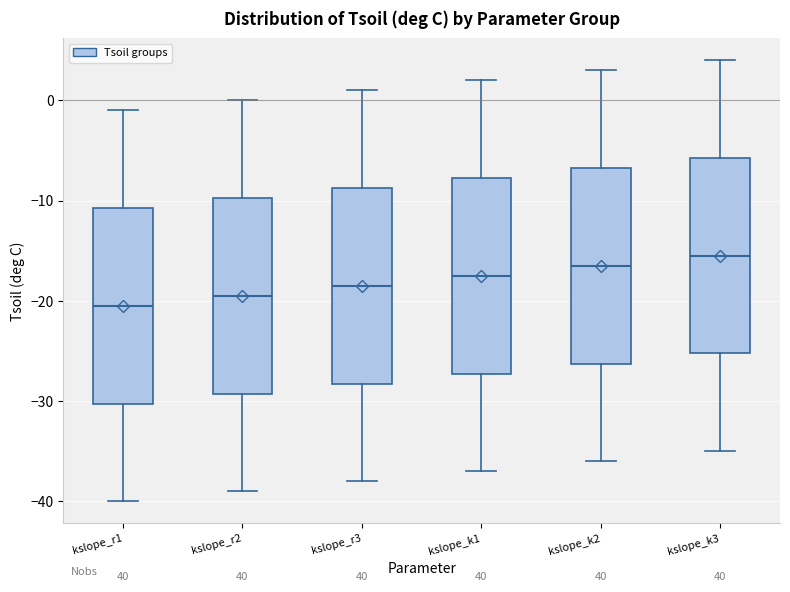

Reading left to right, transcribe this box plot: for each box, give where its median line is, the range the box spans, and where its two whiskers end, as read against the y-axis. The values are not printed on the chart, so give them approximately, as read against the axis.

kslope_r1: median -20, box -30 to -11, whiskers -40 to -1
kslope_r2: median -19, box -29 to -10, whiskers -39 to 0
kslope_r3: median -18, box -28 to -9, whiskers -38 to 1
kslope_k1: median -17, box -27 to -8, whiskers -37 to 2
kslope_k2: median -16, box -26 to -7, whiskers -36 to 3
kslope_k3: median -15, box -25 to -6, whiskers -35 to 4